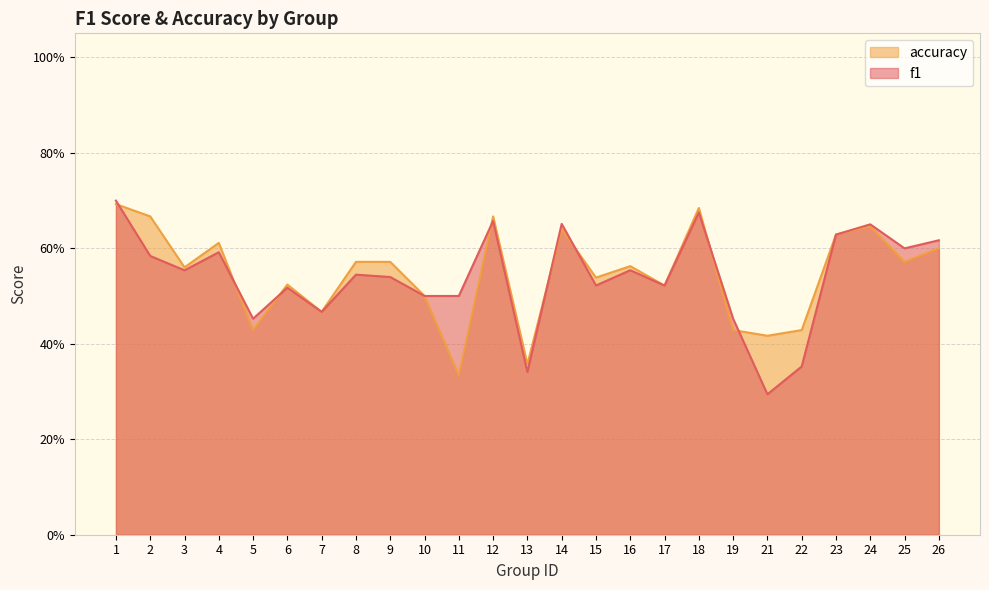

At which category is the sum across all series the highest?

1